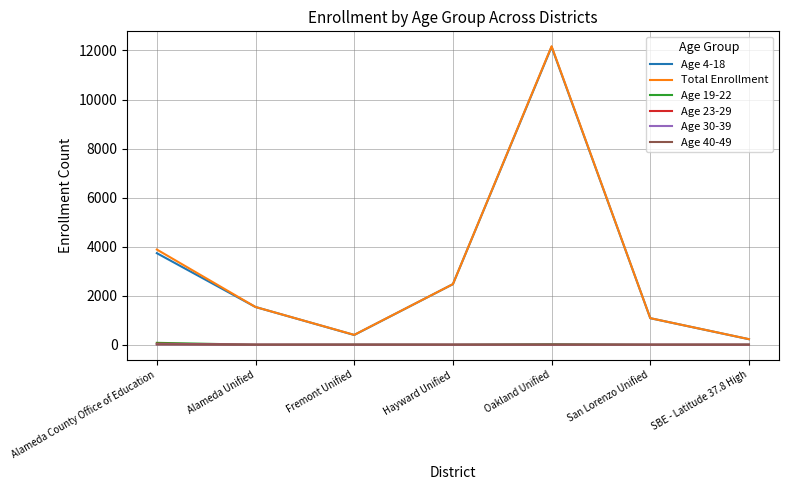

True or false: Age 19-22 and Age 4-18 intersect in this chart.

False